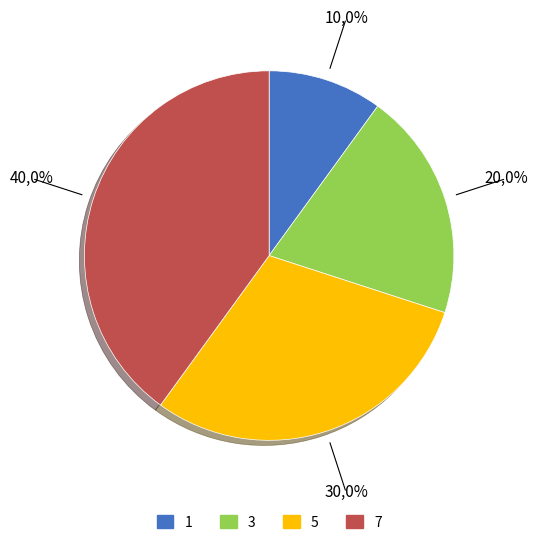

Which category has the biggest portion of the pie?

7